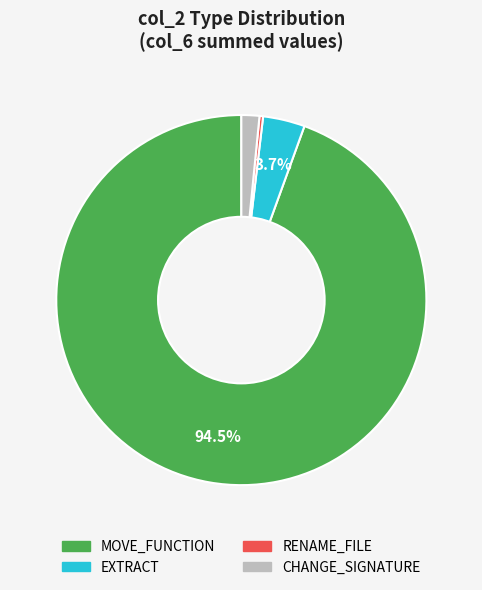

Between RENAME_FILE and EXTRACT, which is larger?

EXTRACT